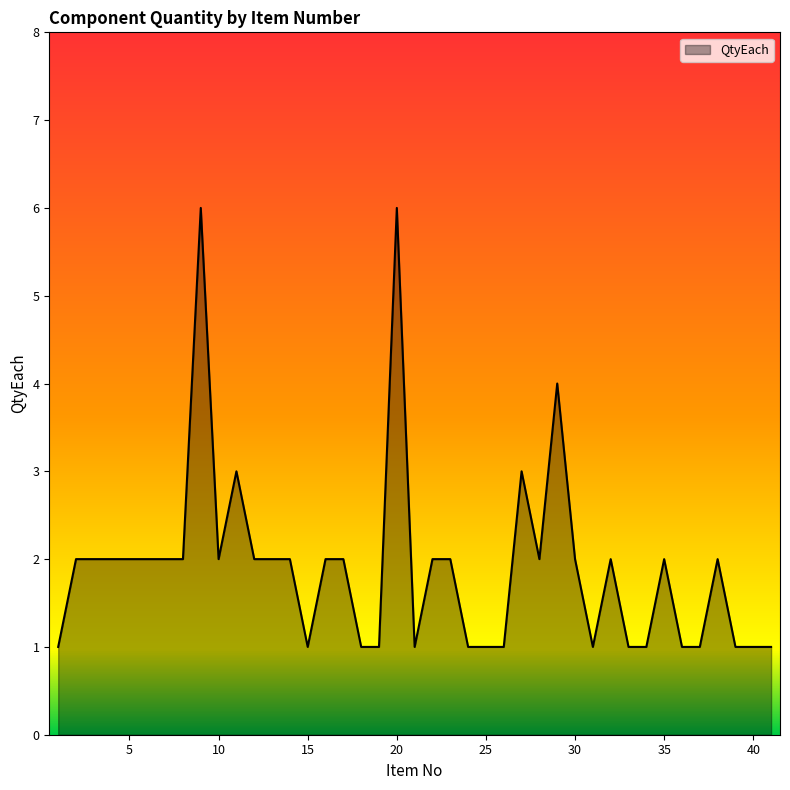

What is the difference between the maximum and minimum values?

5